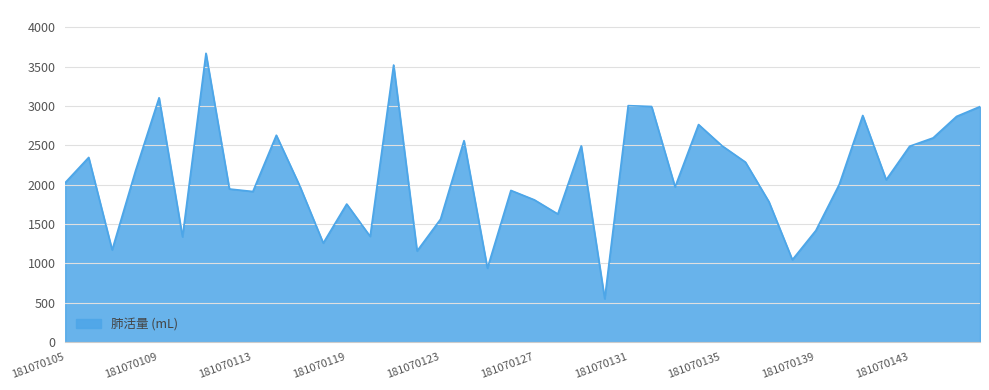

What is the maximum value shown in the chart?

3668